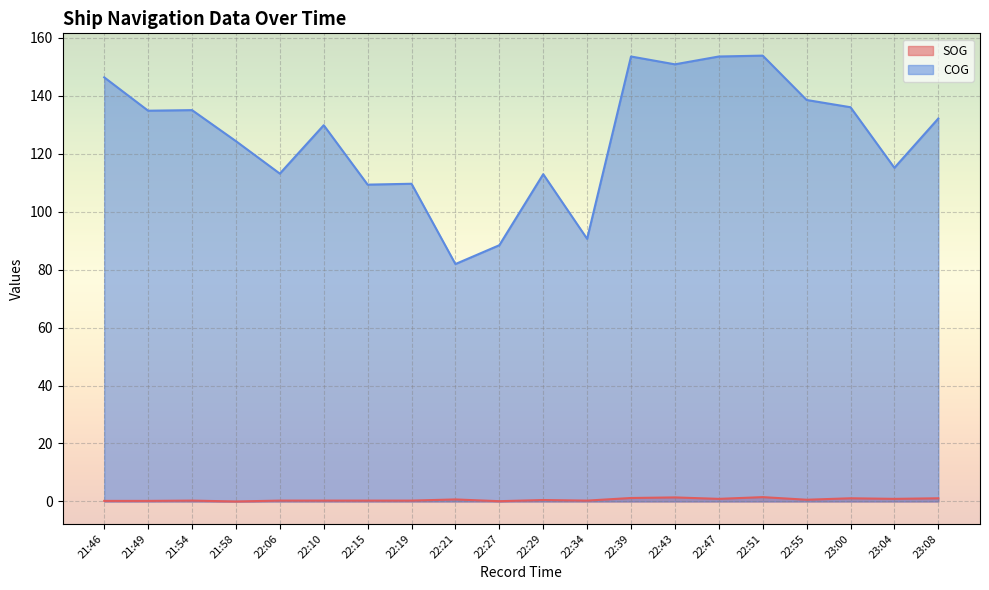

What position from the right is 23:08?

1